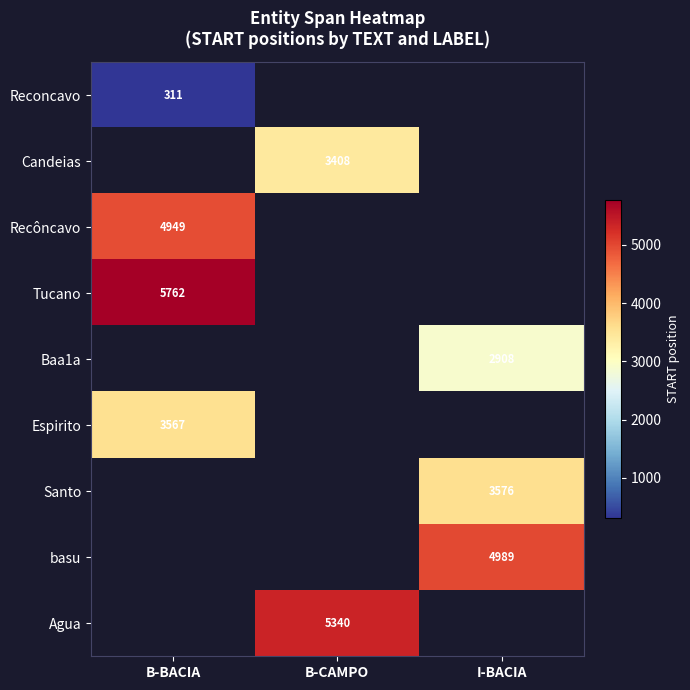

The Tucano series shows 5762 at B-BACIA. True or false?

True